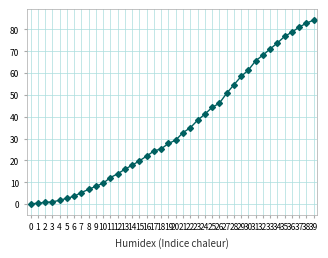

Which has a higher value, 7 or 2?

7